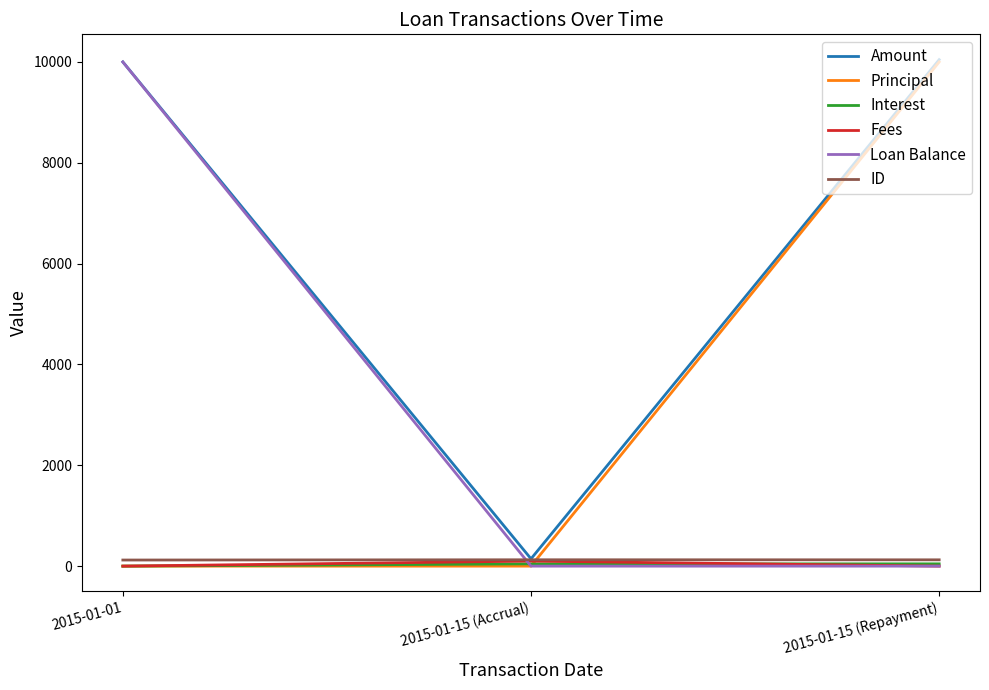

How many categories are shown in the chart?

3